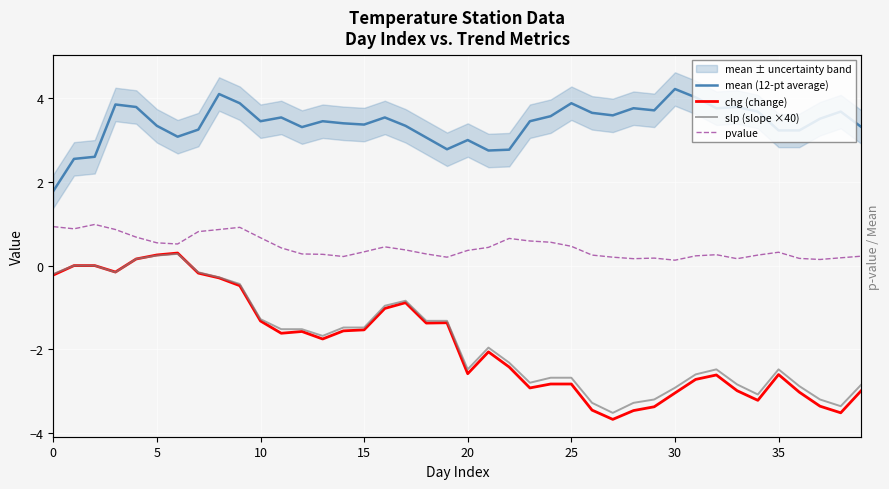

Reading left to right, list all the values displayed in this chart.

mean (12-pt average): 1.8	2.5	2.6	3.9	3.8	3.3	3.1	3.2	4.1	3.9	3.5	3.5	3.3	3.5	3.4	3.4	3.5	3.3	3.1	2.8	3.0	2.8	2.8	3.5	3.6	3.9	3.6	3.6	3.8	3.7	4.2	4.0	3.8	3.8	3.7	3.2	3.2	3.5	3.7	3.3
chg (change): -0.2	0.0	0.0	-0.2	0.2	0.3	0.3	-0.2	-0.3	-0.5	-1.3	-1.6	-1.6	-1.8	-1.6	-1.5	-1.0	-0.9	-1.4	-1.4	-2.6	-2.1	-2.4	-2.9	-2.8	-2.8	-3.5	-3.7	-3.5	-3.4	-3.0	-2.7	-2.6	-3.0	-3.2	-2.6	-3.0	-3.4	-3.5	-3.0
slp (slope ×40): -0.2	0.0	0.0	-0.2	0.2	0.2	0.3	-0.2	-0.3	-0.4	-1.3	-1.5	-1.5	-1.7	-1.5	-1.5	-1.0	-0.8	-1.3	-1.3	-2.5	-2.0	-2.3	-2.8	-2.7	-2.7	-3.3	-3.5	-3.3	-3.2	-2.9	-2.6	-2.5	-2.8	-3.1	-2.5	-2.9	-3.2	-3.4	-2.8
pvalue: 0.9	0.9	1.0	0.9	0.7	0.5	0.5	0.8	0.9	0.9	0.7	0.4	0.3	0.3	0.2	0.3	0.4	0.4	0.3	0.2	0.4	0.4	0.6	0.6	0.6	0.5	0.3	0.2	0.2	0.2	0.1	0.2	0.3	0.2	0.3	0.3	0.2	0.1	0.2	0.2